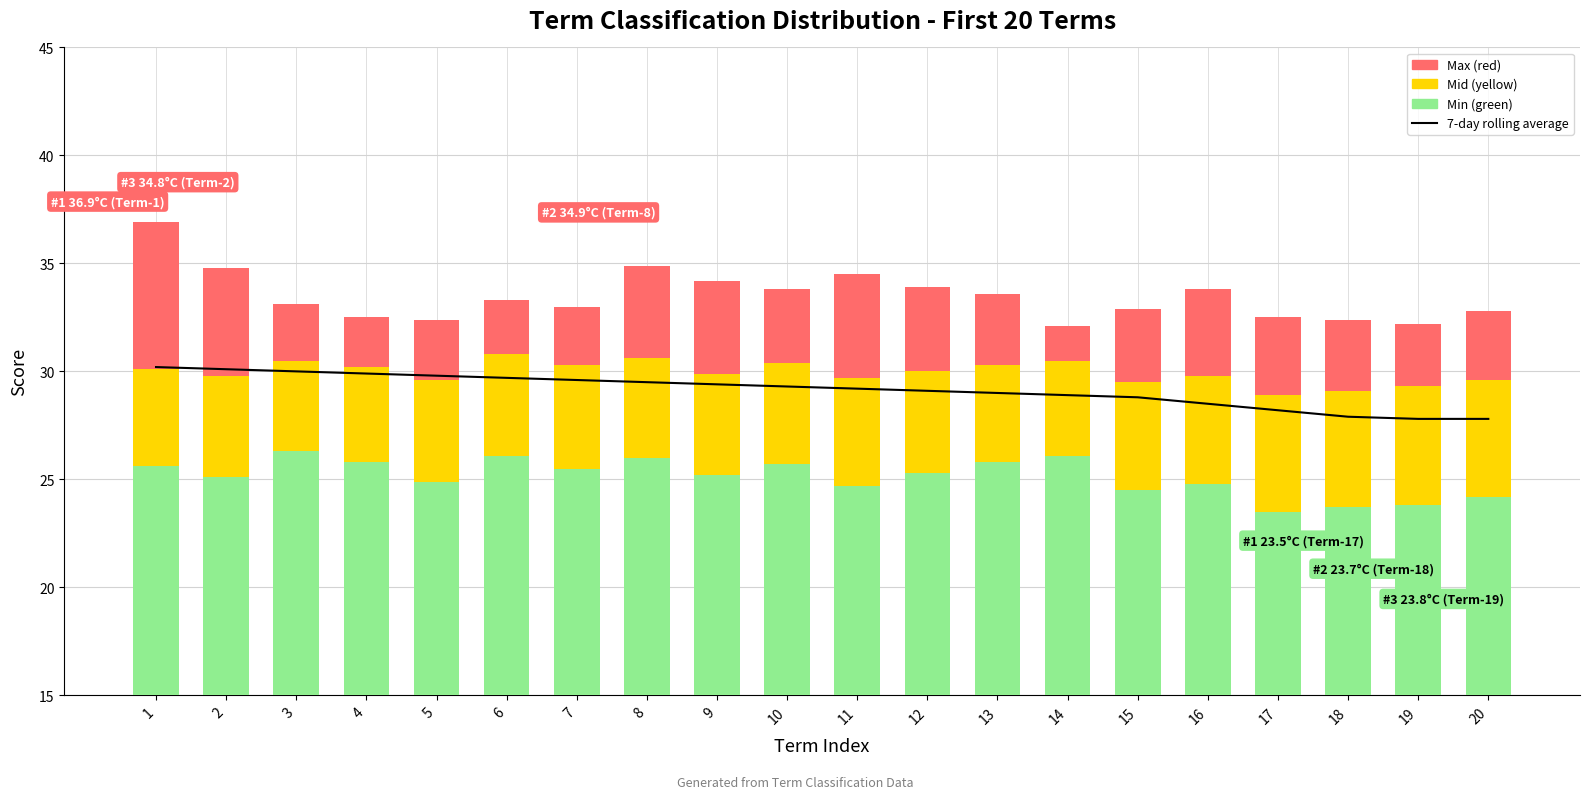

What is the difference between the second highest and second lowest values in the Max (red) series?

2.7